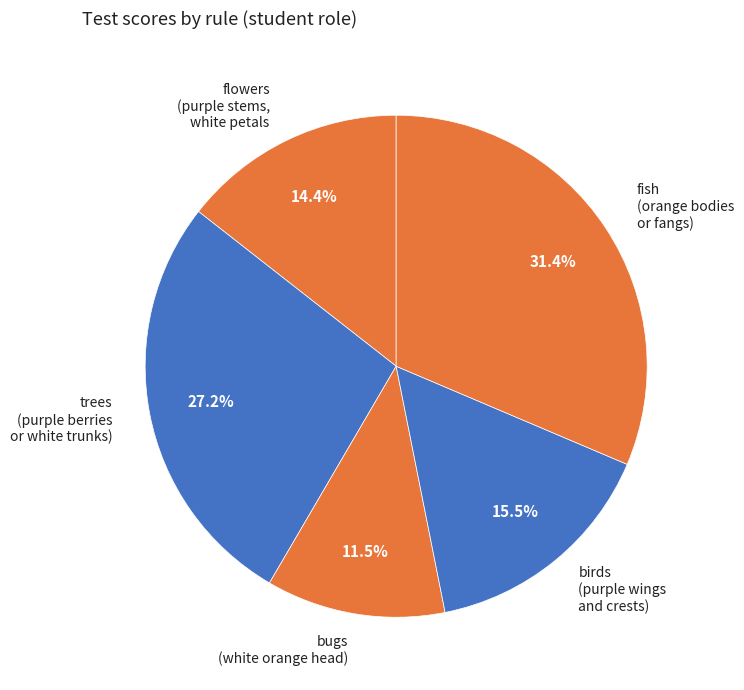

Rank the categories by value from highest to lowest.

fish (orange bodies or fangs), trees (purple berries or white trunks), birds (purple wings and crests), flowers (purple stems, white petals, bugs (white orange head)